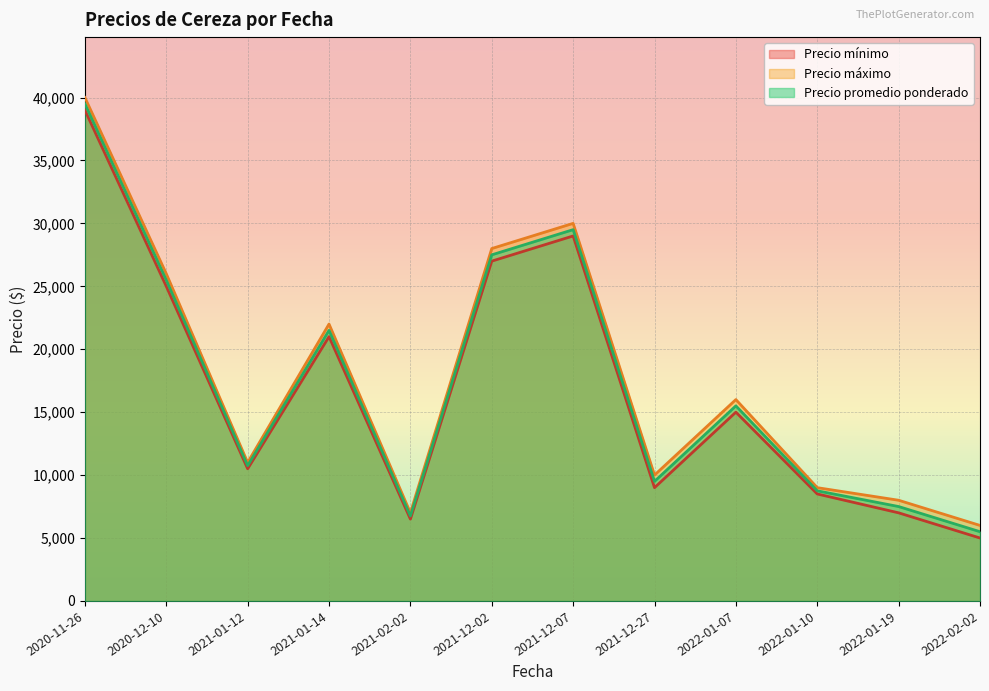

Does the chart display data point markers on the line(s)?

No